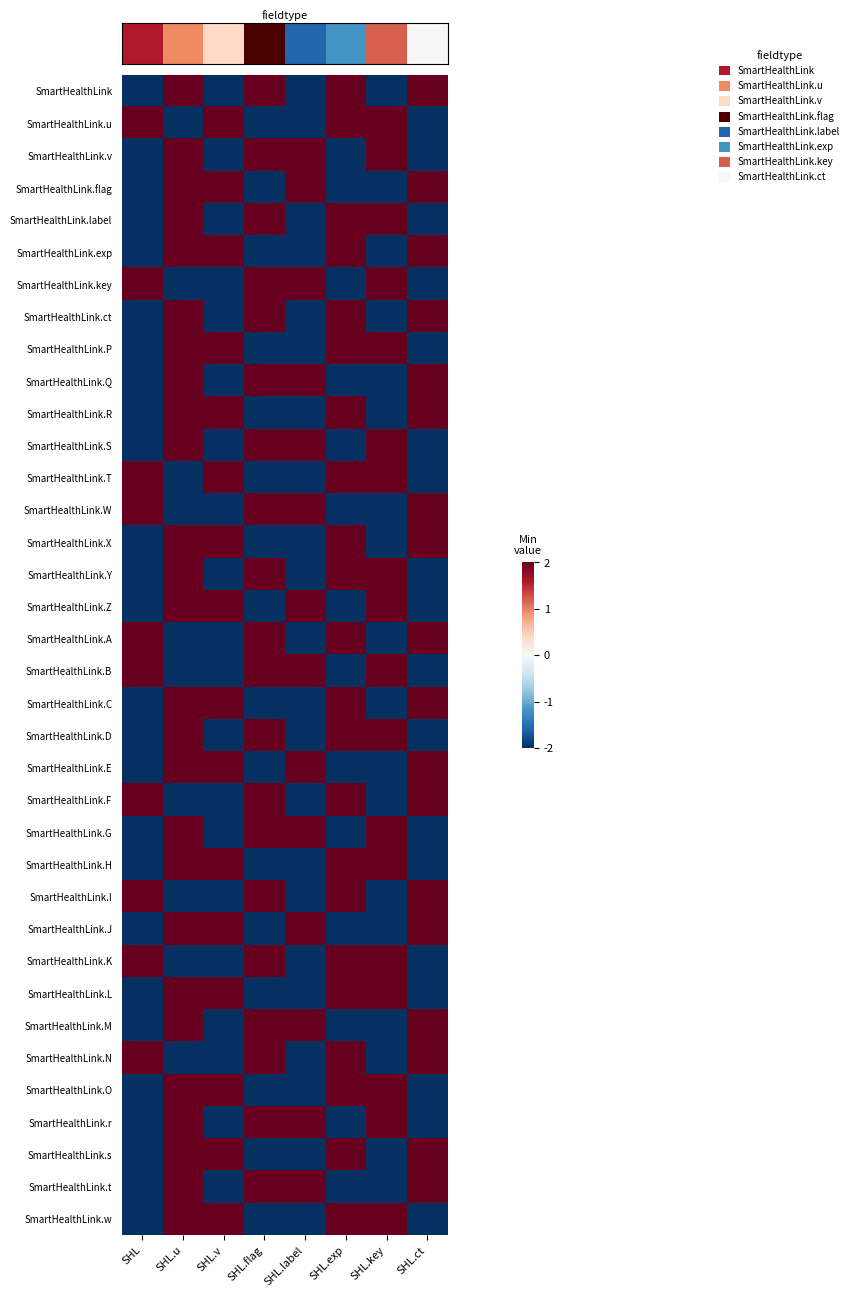

Reading left to right, list all the values displayed in this chart.

row_0: SHL=-2	SHL.u=2	SHL.v=-2	SHL.flag=2	SHL.label=-2	SHL.exp=2	SHL.key=-2	SHL.ct=2
row_1: SHL=2	SHL.u=-2	SHL.v=2	SHL.flag=-2	SHL.label=-2	SHL.exp=2	SHL.key=2	SHL.ct=-2
row_2: SHL=-2	SHL.u=2	SHL.v=-2	SHL.flag=2	SHL.label=2	SHL.exp=-2	SHL.key=2	SHL.ct=-2
row_3: SHL=-2	SHL.u=2	SHL.v=2	SHL.flag=-2	SHL.label=2	SHL.exp=-2	SHL.key=-2	SHL.ct=2
row_4: SHL=-2	SHL.u=2	SHL.v=-2	SHL.flag=2	SHL.label=-2	SHL.exp=2	SHL.key=2	SHL.ct=-2
row_5: SHL=-2	SHL.u=2	SHL.v=2	SHL.flag=-2	SHL.label=-2	SHL.exp=2	SHL.key=-2	SHL.ct=2
row_6: SHL=2	SHL.u=-2	SHL.v=-2	SHL.flag=2	SHL.label=2	SHL.exp=-2	SHL.key=2	SHL.ct=-2
row_7: SHL=-2	SHL.u=2	SHL.v=-2	SHL.flag=2	SHL.label=-2	SHL.exp=2	SHL.key=-2	SHL.ct=2
row_8: SHL=-2	SHL.u=2	SHL.v=2	SHL.flag=-2	SHL.label=-2	SHL.exp=2	SHL.key=2	SHL.ct=-2
row_9: SHL=-2	SHL.u=2	SHL.v=-2	SHL.flag=2	SHL.label=2	SHL.exp=-2	SHL.key=-2	SHL.ct=2
row_10: SHL=-2	SHL.u=2	SHL.v=2	SHL.flag=-2	SHL.label=-2	SHL.exp=2	SHL.key=-2	SHL.ct=2
row_11: SHL=-2	SHL.u=2	SHL.v=-2	SHL.flag=2	SHL.label=2	SHL.exp=-2	SHL.key=2	SHL.ct=-2
row_12: SHL=2	SHL.u=-2	SHL.v=2	SHL.flag=-2	SHL.label=-2	SHL.exp=2	SHL.key=2	SHL.ct=-2
row_13: SHL=2	SHL.u=-2	SHL.v=-2	SHL.flag=2	SHL.label=2	SHL.exp=-2	SHL.key=-2	SHL.ct=2
row_14: SHL=-2	SHL.u=2	SHL.v=2	SHL.flag=-2	SHL.label=-2	SHL.exp=2	SHL.key=-2	SHL.ct=2
row_15: SHL=-2	SHL.u=2	SHL.v=-2	SHL.flag=2	SHL.label=-2	SHL.exp=2	SHL.key=2	SHL.ct=-2
row_16: SHL=-2	SHL.u=2	SHL.v=2	SHL.flag=-2	SHL.label=2	SHL.exp=-2	SHL.key=2	SHL.ct=-2
row_17: SHL=2	SHL.u=-2	SHL.v=-2	SHL.flag=2	SHL.label=-2	SHL.exp=2	SHL.key=-2	SHL.ct=2
row_18: SHL=2	SHL.u=-2	SHL.v=-2	SHL.flag=2	SHL.label=2	SHL.exp=-2	SHL.key=2	SHL.ct=-2
row_19: SHL=-2	SHL.u=2	SHL.v=2	SHL.flag=-2	SHL.label=-2	SHL.exp=2	SHL.key=-2	SHL.ct=2
row_20: SHL=-2	SHL.u=2	SHL.v=-2	SHL.flag=2	SHL.label=-2	SHL.exp=2	SHL.key=2	SHL.ct=-2
row_21: SHL=-2	SHL.u=2	SHL.v=2	SHL.flag=-2	SHL.label=2	SHL.exp=-2	SHL.key=-2	SHL.ct=2
row_22: SHL=2	SHL.u=-2	SHL.v=-2	SHL.flag=2	SHL.label=-2	SHL.exp=2	SHL.key=-2	SHL.ct=2
row_23: SHL=-2	SHL.u=2	SHL.v=-2	SHL.flag=2	SHL.label=2	SHL.exp=-2	SHL.key=2	SHL.ct=-2
row_24: SHL=-2	SHL.u=2	SHL.v=2	SHL.flag=-2	SHL.label=-2	SHL.exp=2	SHL.key=2	SHL.ct=-2
row_25: SHL=2	SHL.u=-2	SHL.v=-2	SHL.flag=2	SHL.label=-2	SHL.exp=2	SHL.key=-2	SHL.ct=2
row_26: SHL=-2	SHL.u=2	SHL.v=2	SHL.flag=-2	SHL.label=2	SHL.exp=-2	SHL.key=-2	SHL.ct=2
row_27: SHL=2	SHL.u=-2	SHL.v=-2	SHL.flag=2	SHL.label=-2	SHL.exp=2	SHL.key=2	SHL.ct=-2
row_28: SHL=-2	SHL.u=2	SHL.v=2	SHL.flag=-2	SHL.label=-2	SHL.exp=2	SHL.key=2	SHL.ct=-2
row_29: SHL=-2	SHL.u=2	SHL.v=-2	SHL.flag=2	SHL.label=2	SHL.exp=-2	SHL.key=-2	SHL.ct=2
row_30: SHL=2	SHL.u=-2	SHL.v=-2	SHL.flag=2	SHL.label=-2	SHL.exp=2	SHL.key=-2	SHL.ct=2
row_31: SHL=-2	SHL.u=2	SHL.v=2	SHL.flag=-2	SHL.label=-2	SHL.exp=2	SHL.key=2	SHL.ct=-2
row_32: SHL=-2	SHL.u=2	SHL.v=-2	SHL.flag=2	SHL.label=2	SHL.exp=-2	SHL.key=2	SHL.ct=-2
row_33: SHL=-2	SHL.u=2	SHL.v=2	SHL.flag=-2	SHL.label=-2	SHL.exp=2	SHL.key=-2	SHL.ct=2
row_34: SHL=-2	SHL.u=2	SHL.v=-2	SHL.flag=2	SHL.label=2	SHL.exp=-2	SHL.key=-2	SHL.ct=2
row_35: SHL=-2	SHL.u=2	SHL.v=2	SHL.flag=-2	SHL.label=-2	SHL.exp=2	SHL.key=2	SHL.ct=-2